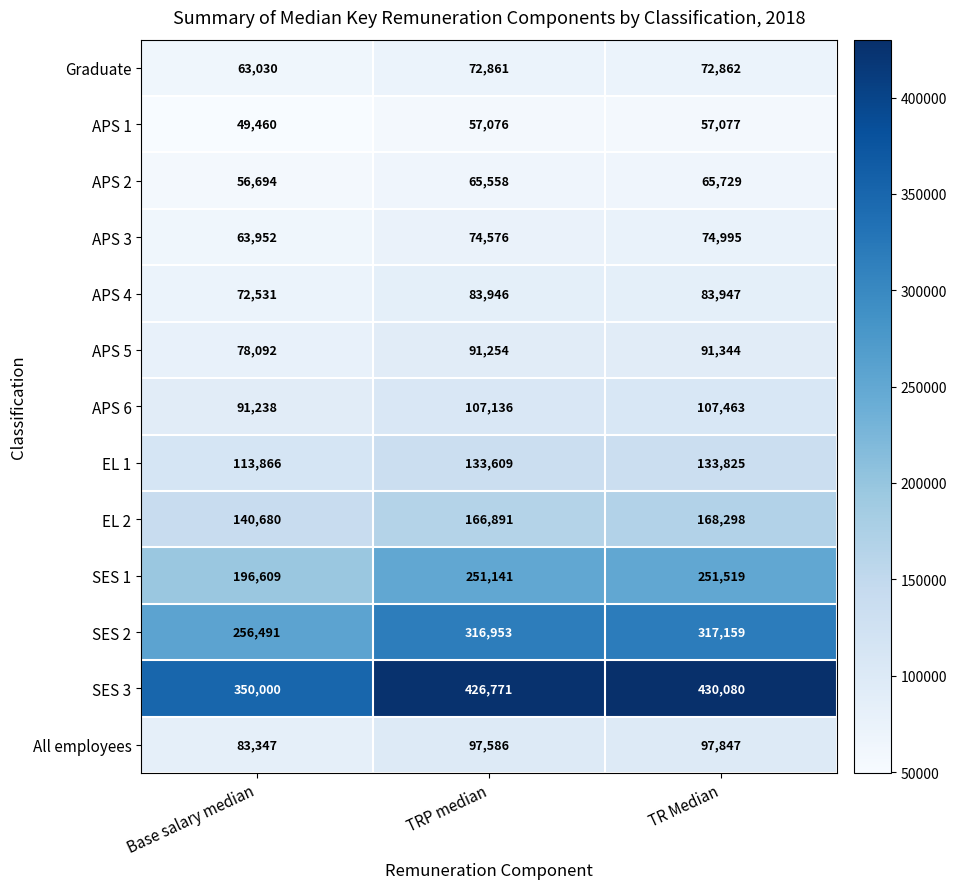

Read the All employees value at Base salary median.

83347